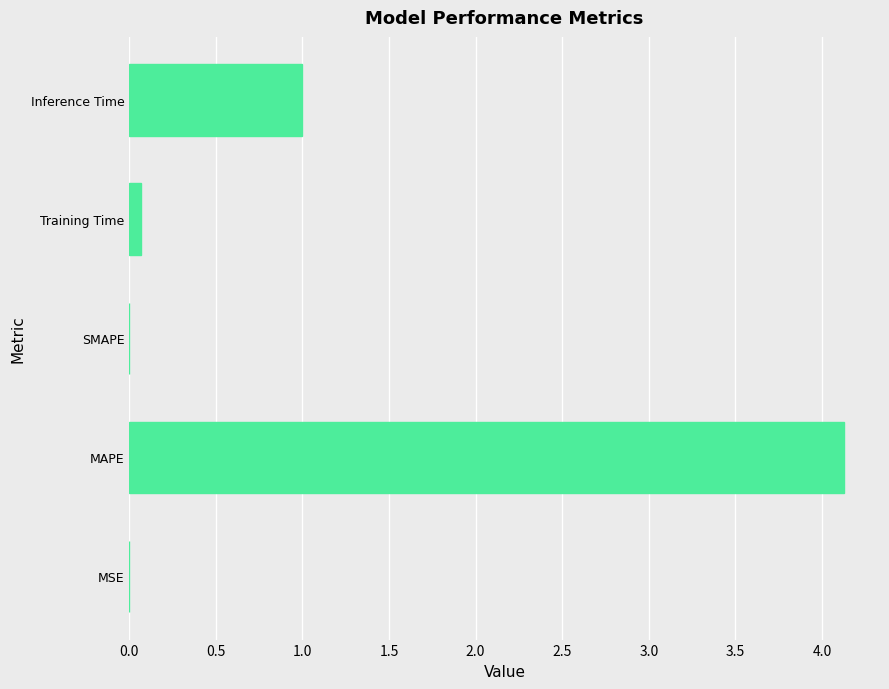

What is the change in value from MAPE to SMAPE?

-4.1